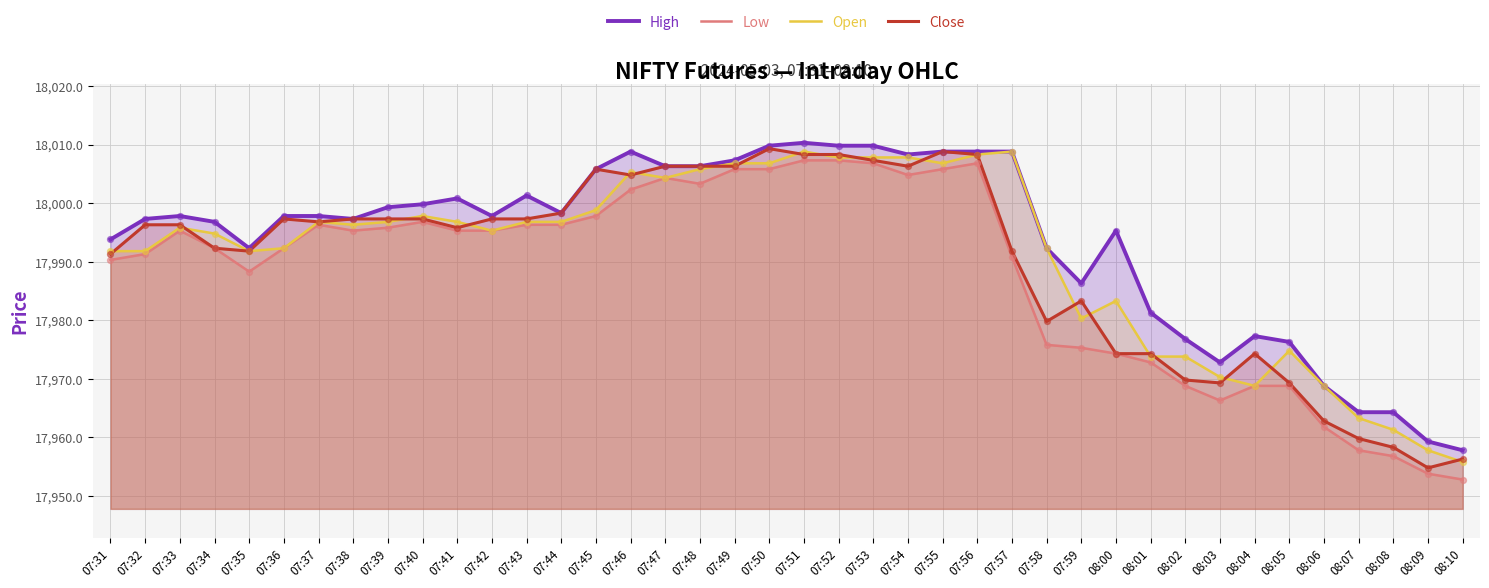

Which series contains the highest Y value?

High